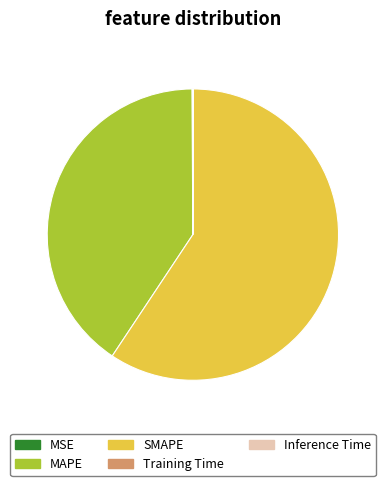

Does SMAPE account for over 50% of the chart?

Yes